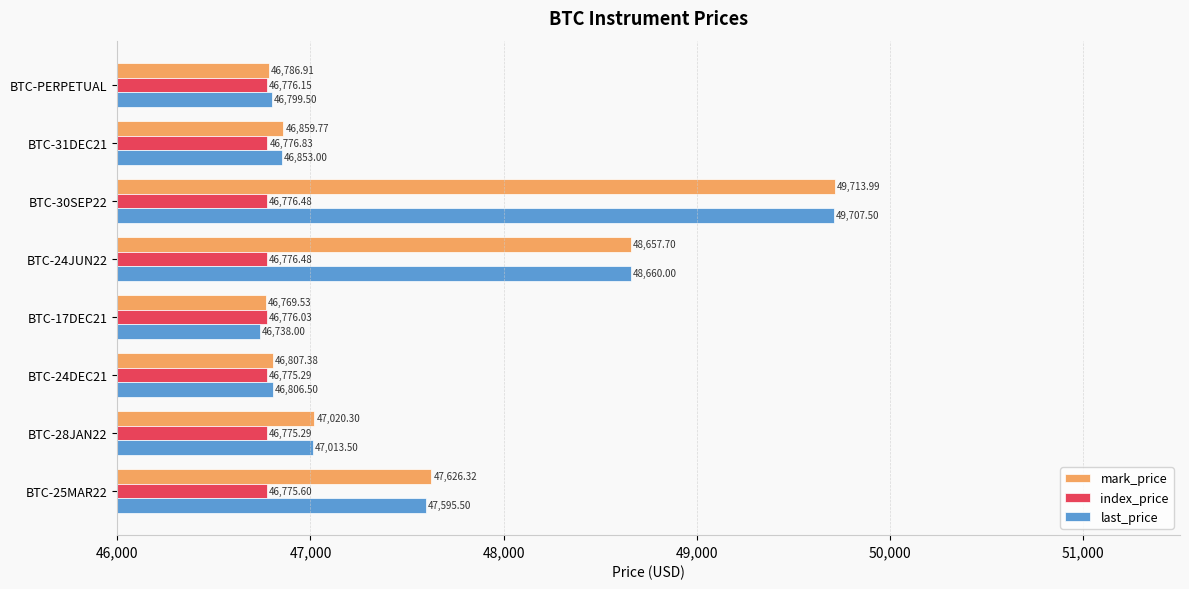

What are all the series names shown in the legend?

mark_price, index_price, last_price